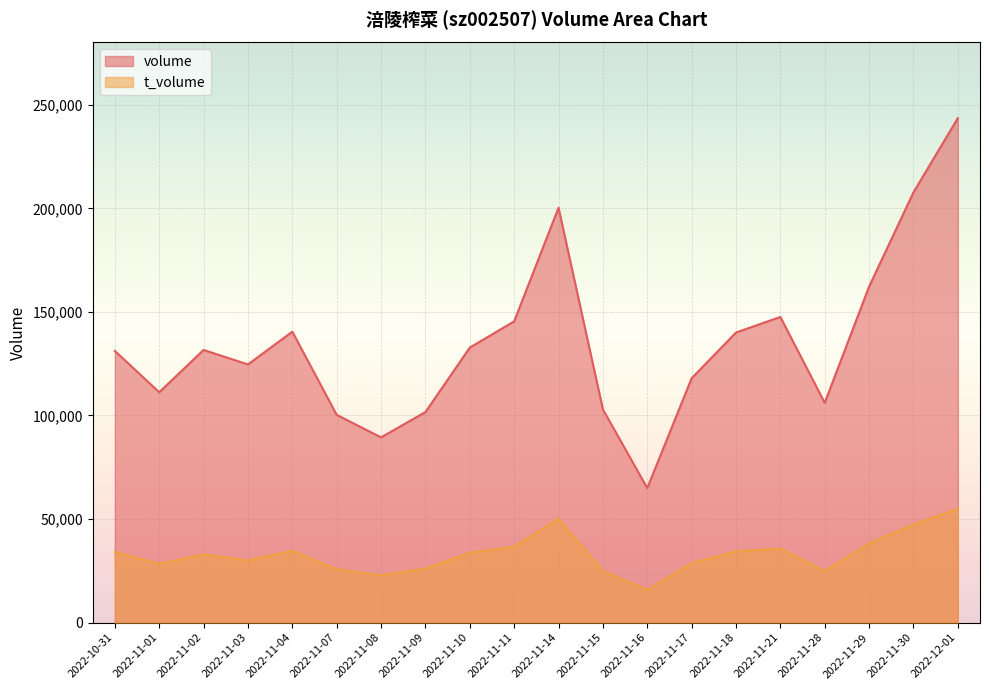

Read the t_volume value at 2022-11-09, to the nearest 100.

26100